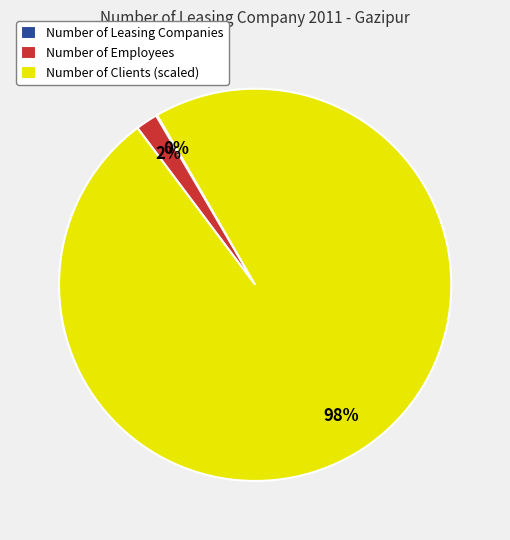

Does any single category account for the majority?

Yes